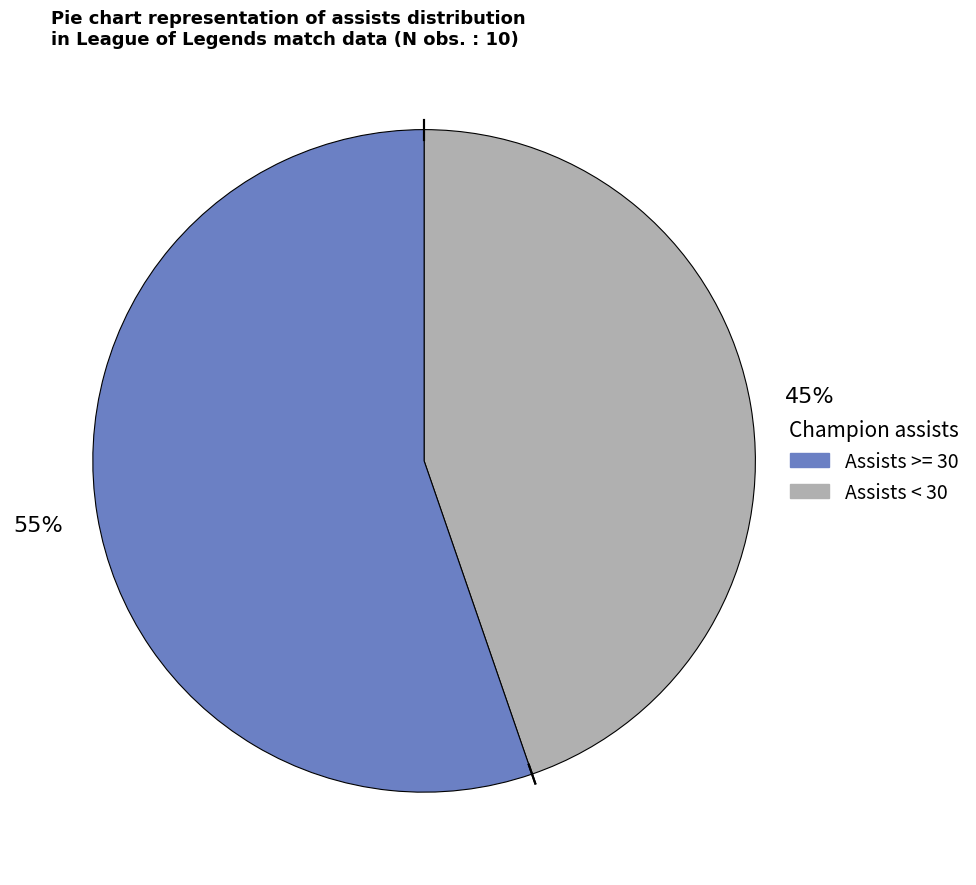

Does any single category account for the majority?

Yes